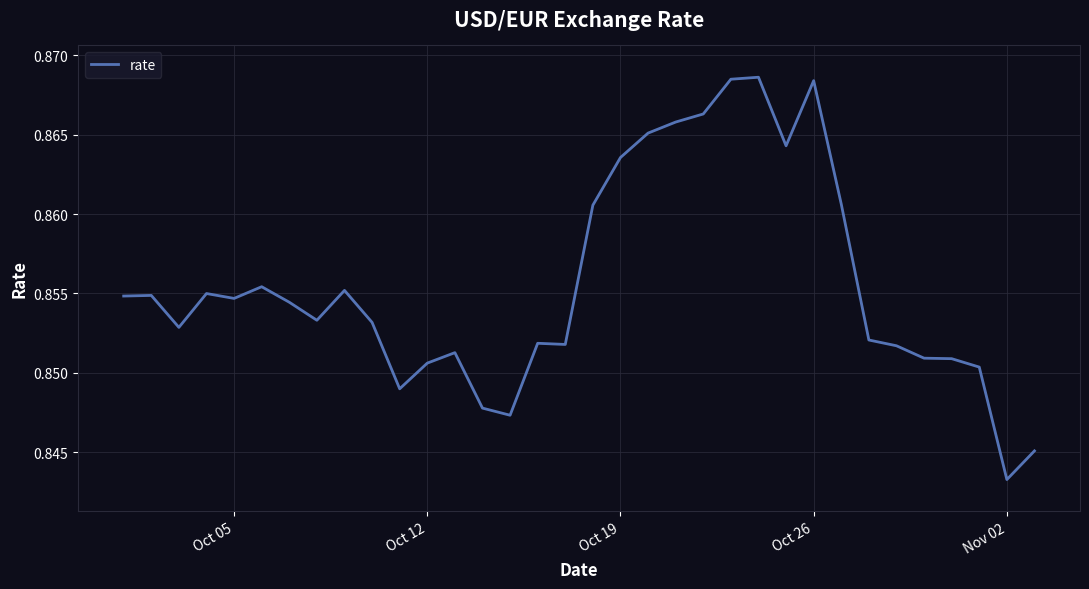

How many lines are shown in the chart?

1